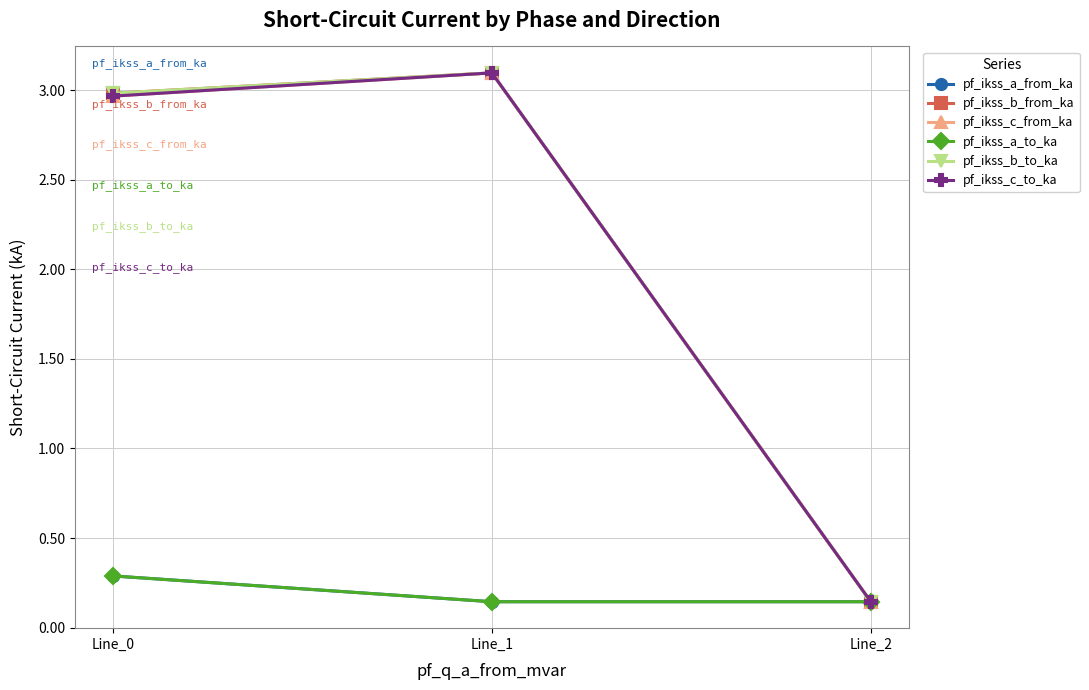

What is the value of the pf_ikss_c_to_ka point at the 3rd from the left?

0.1